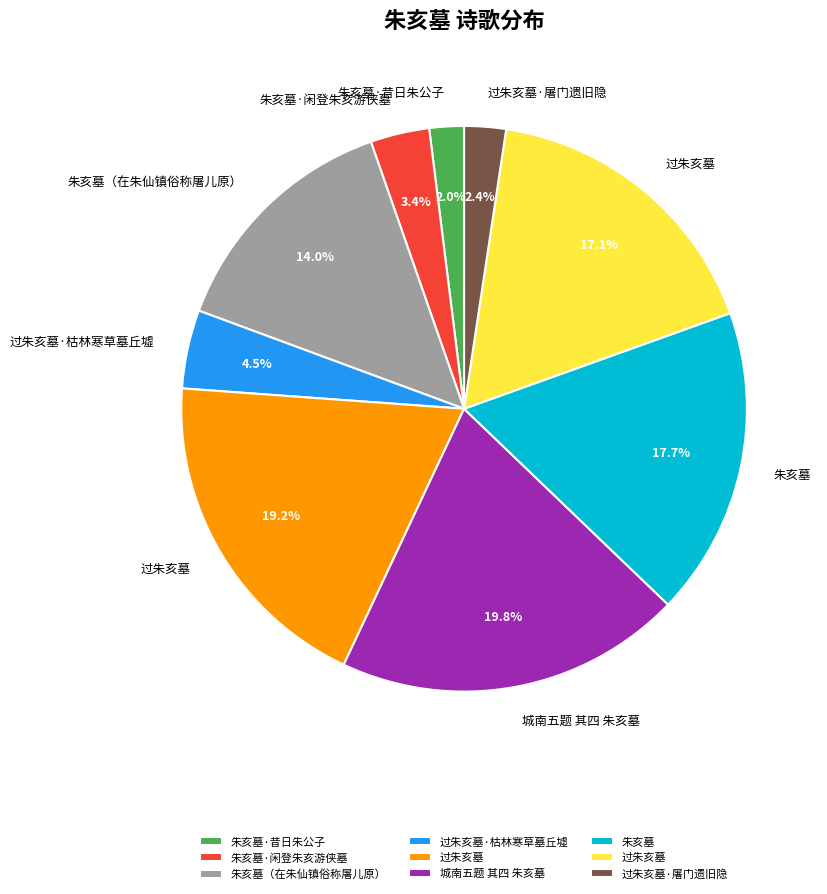

Is there a majority slice in this chart?

No